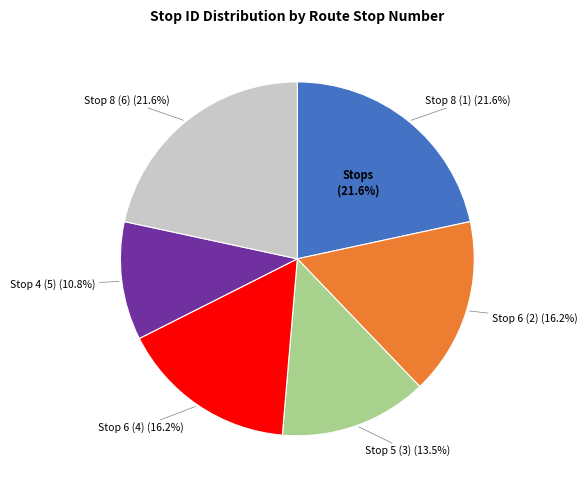

What is the change in value from Stop 6 (2) to Stop 5 (3)?

-1